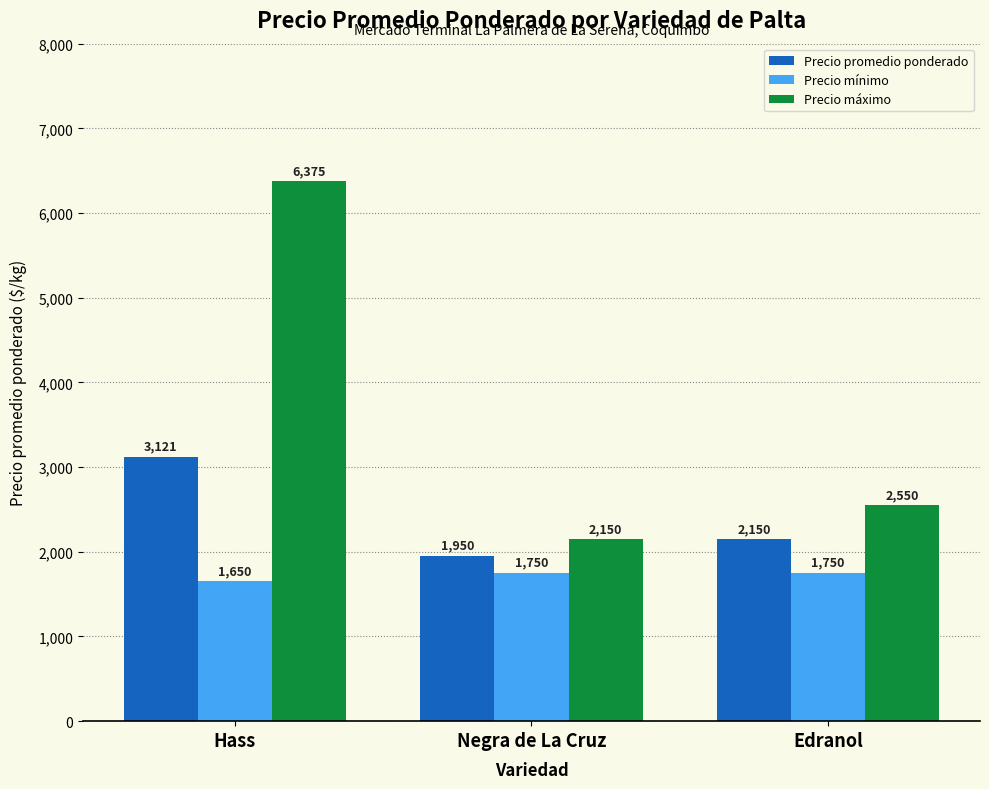

What is the total value across all series at Edranol?

6450